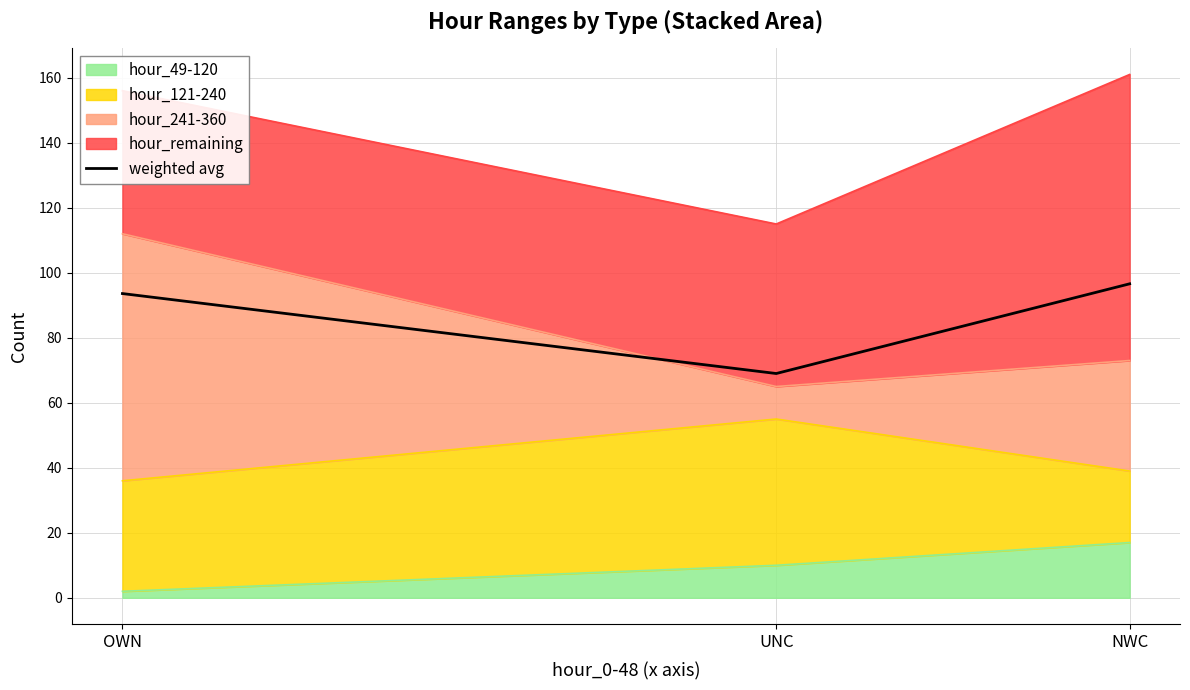

What is the maximum value shown in the chart?

96.6